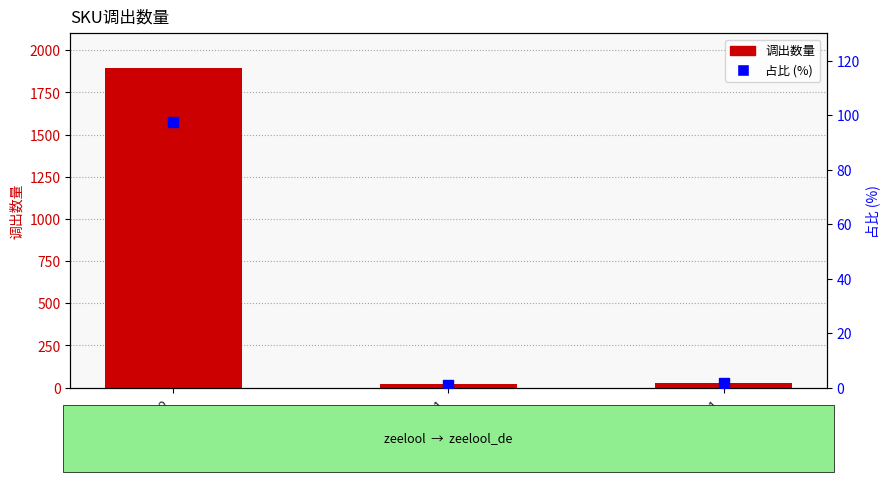

What is the total value across all series at FA0176-02?

1993.4